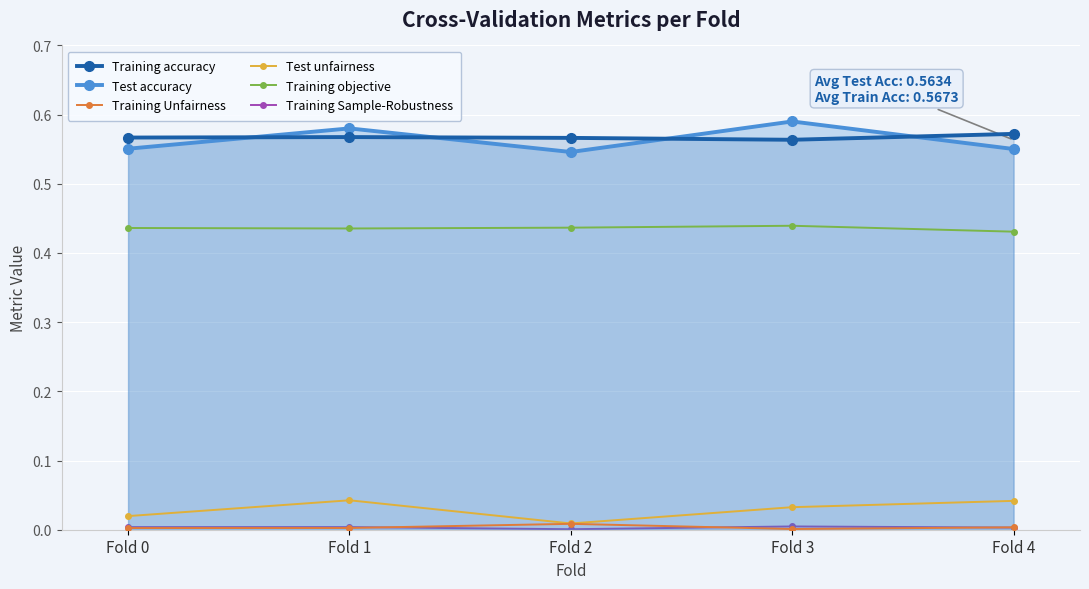

What are all the series names shown in the legend?

Training accuracy, Test accuracy, Training Unfairness, Test unfairness, Training objective, Training Sample-Robustness